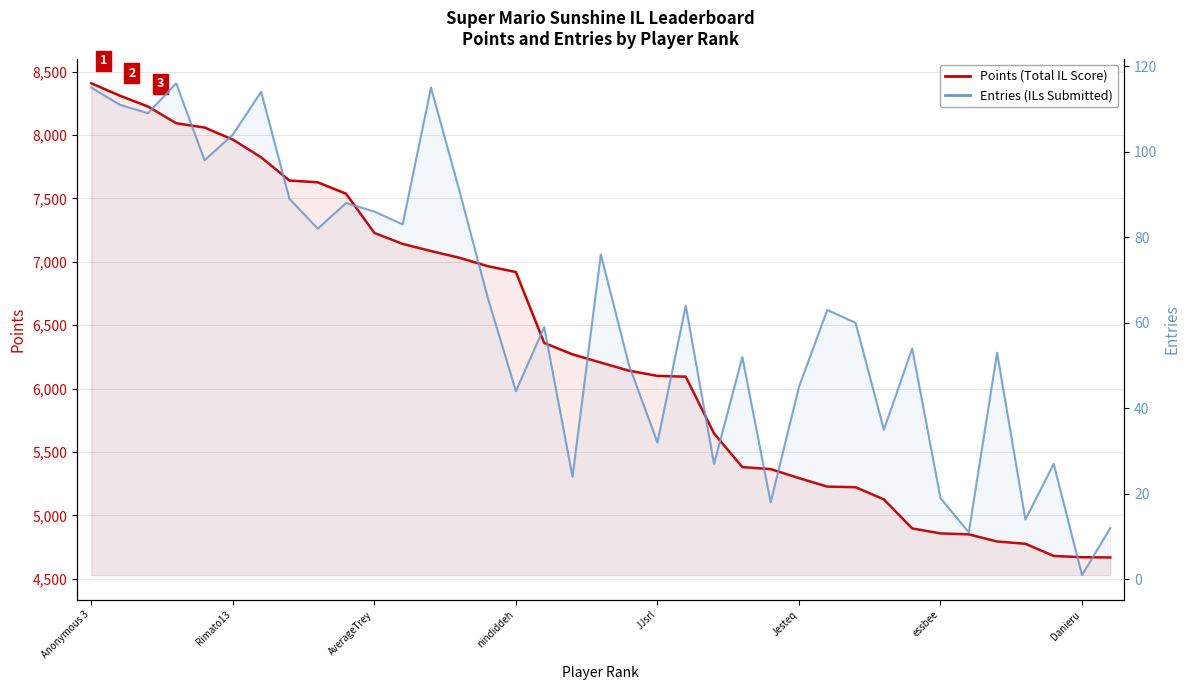

What is the label of the 37th point from the right?

Anonymous 3